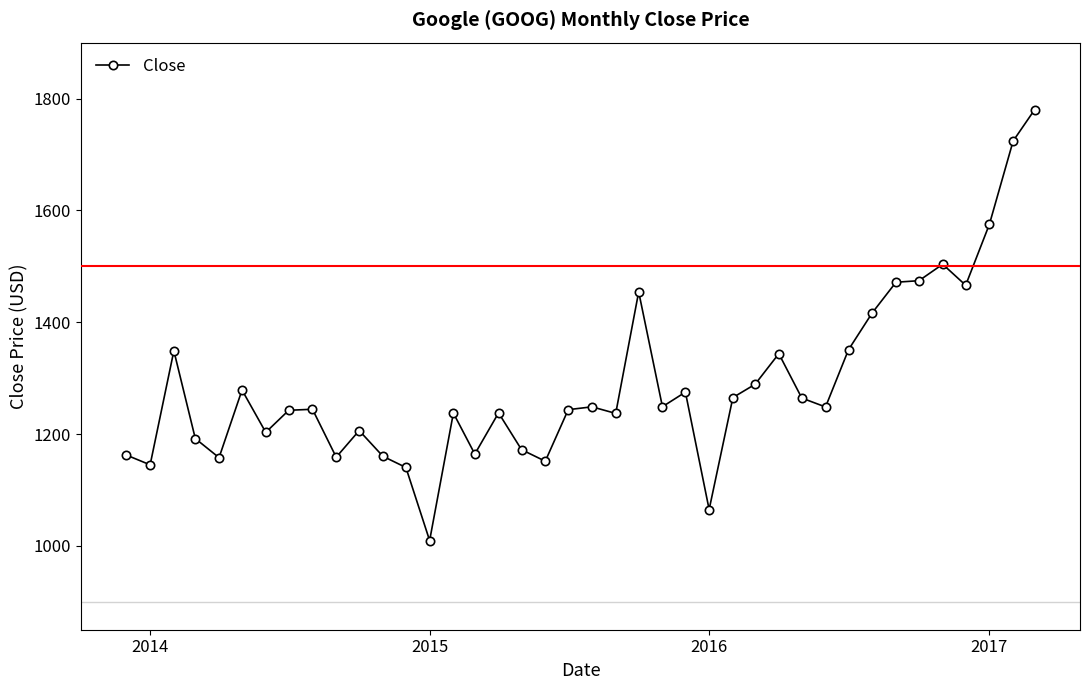

What is the minimum value shown in the chart?

1009.5